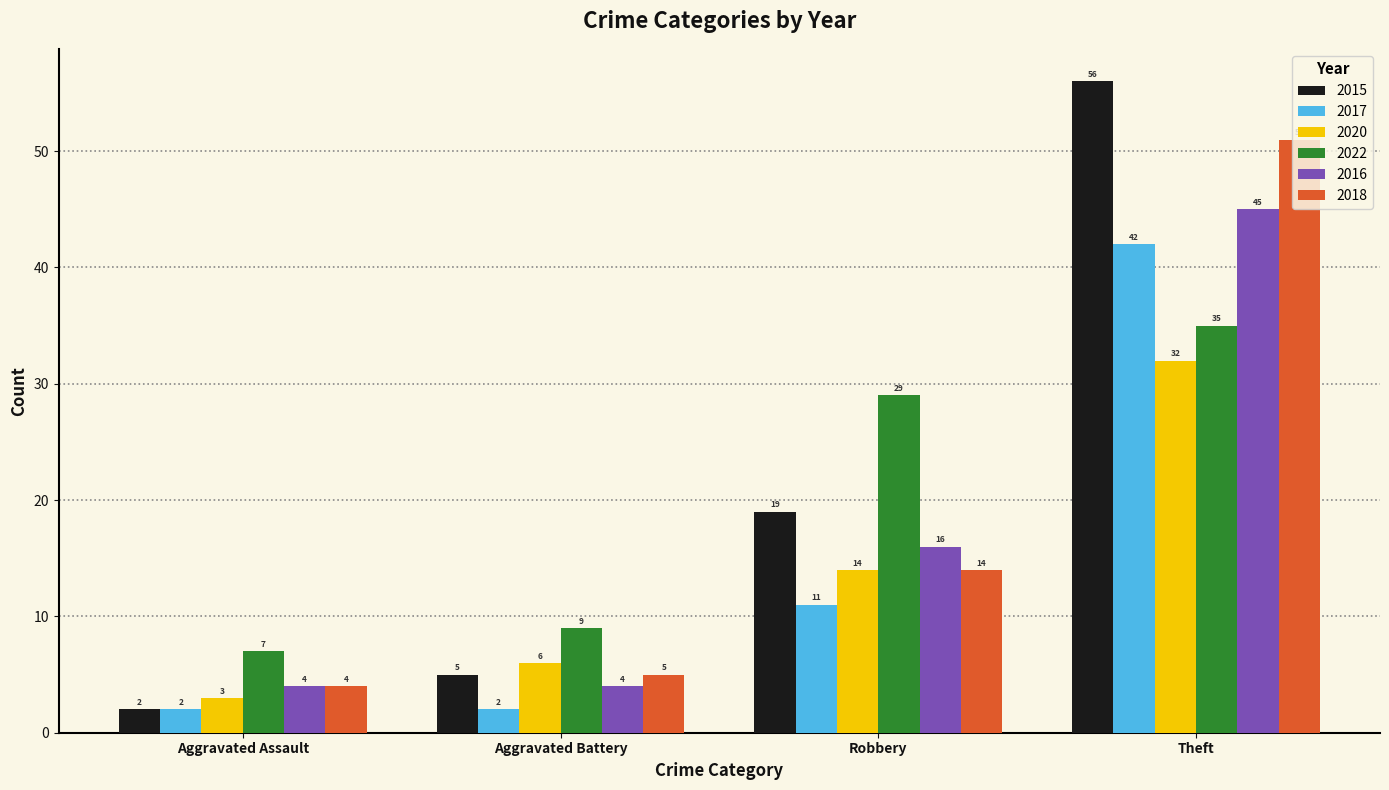

The value of 2015 at Theft is 56. True or false?

True